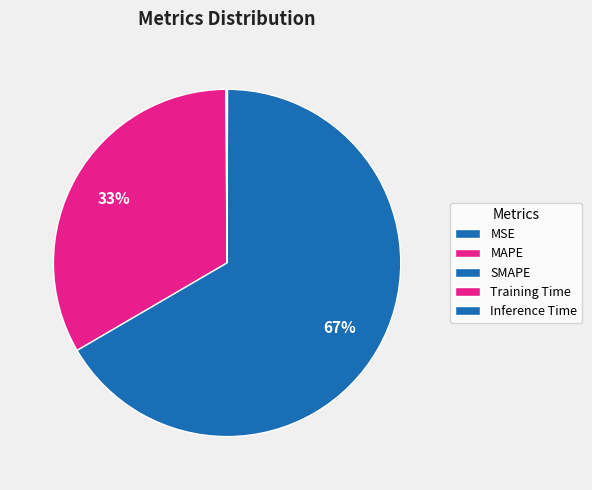

What is the change in value from MSE to Training Time?

-0.3